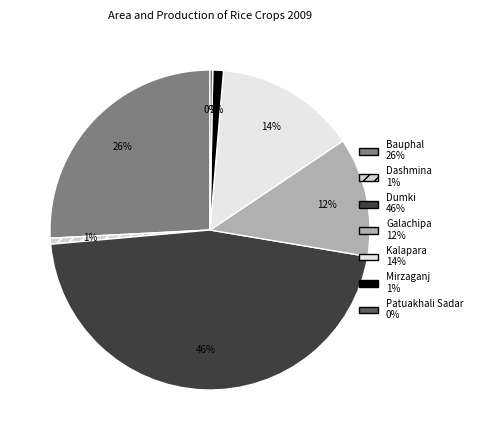

Which category has the biggest portion of the pie?

Dumki